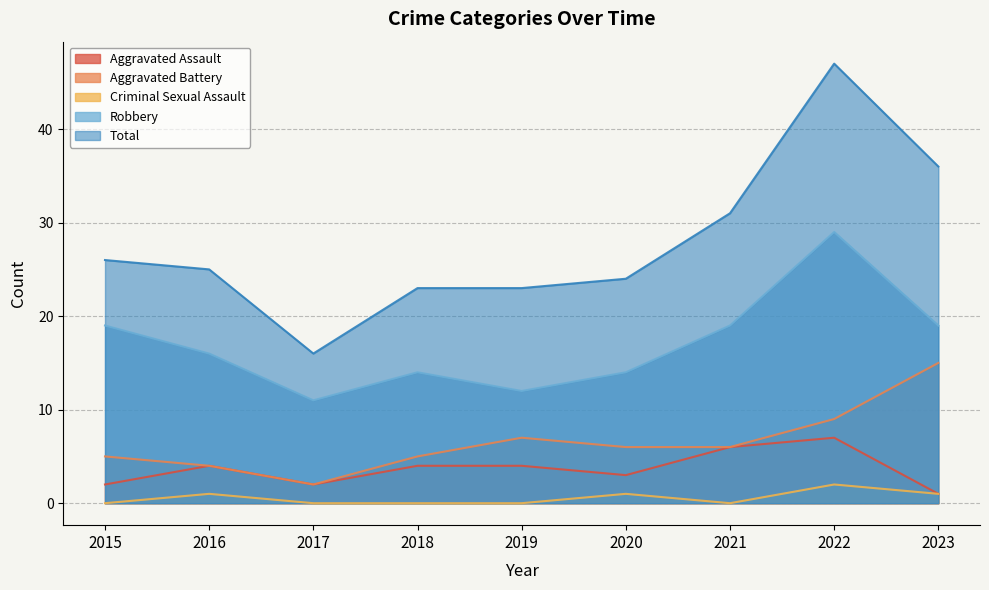

True or false: Criminal Sexual Assault and Aggravated Battery intersect in this chart.

False